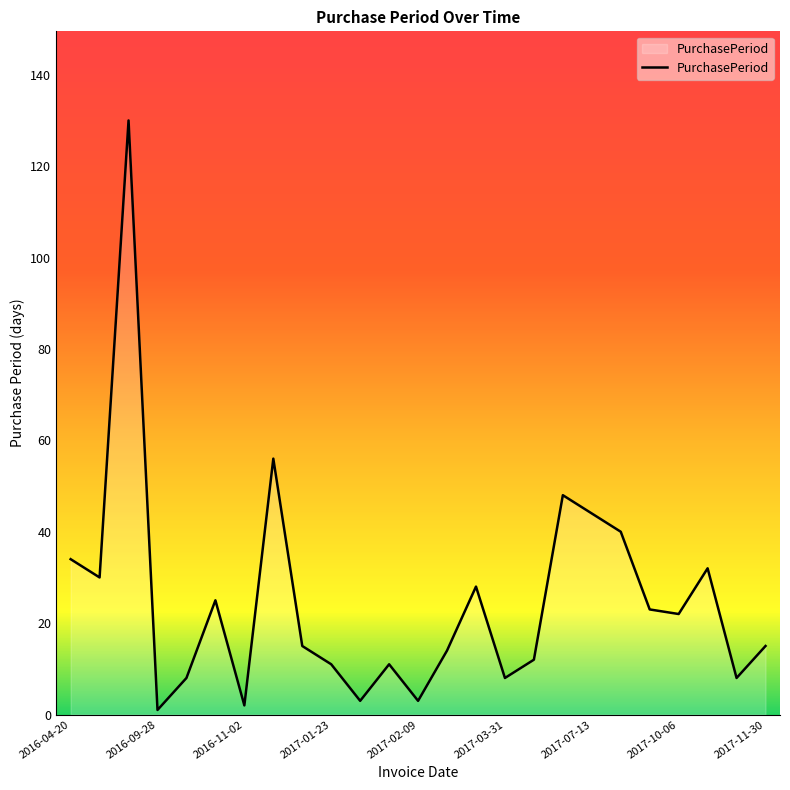

What is the greatest value displayed?

130